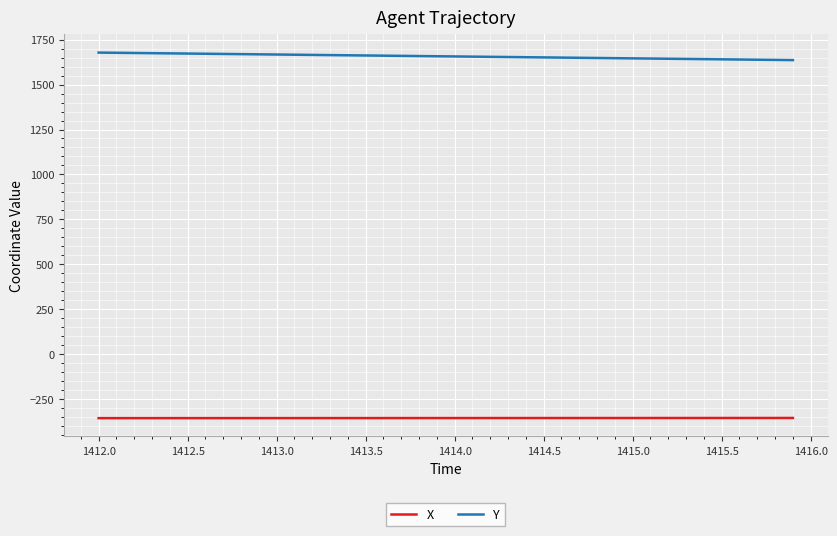

What is the lowest value of the X series?

-356.2